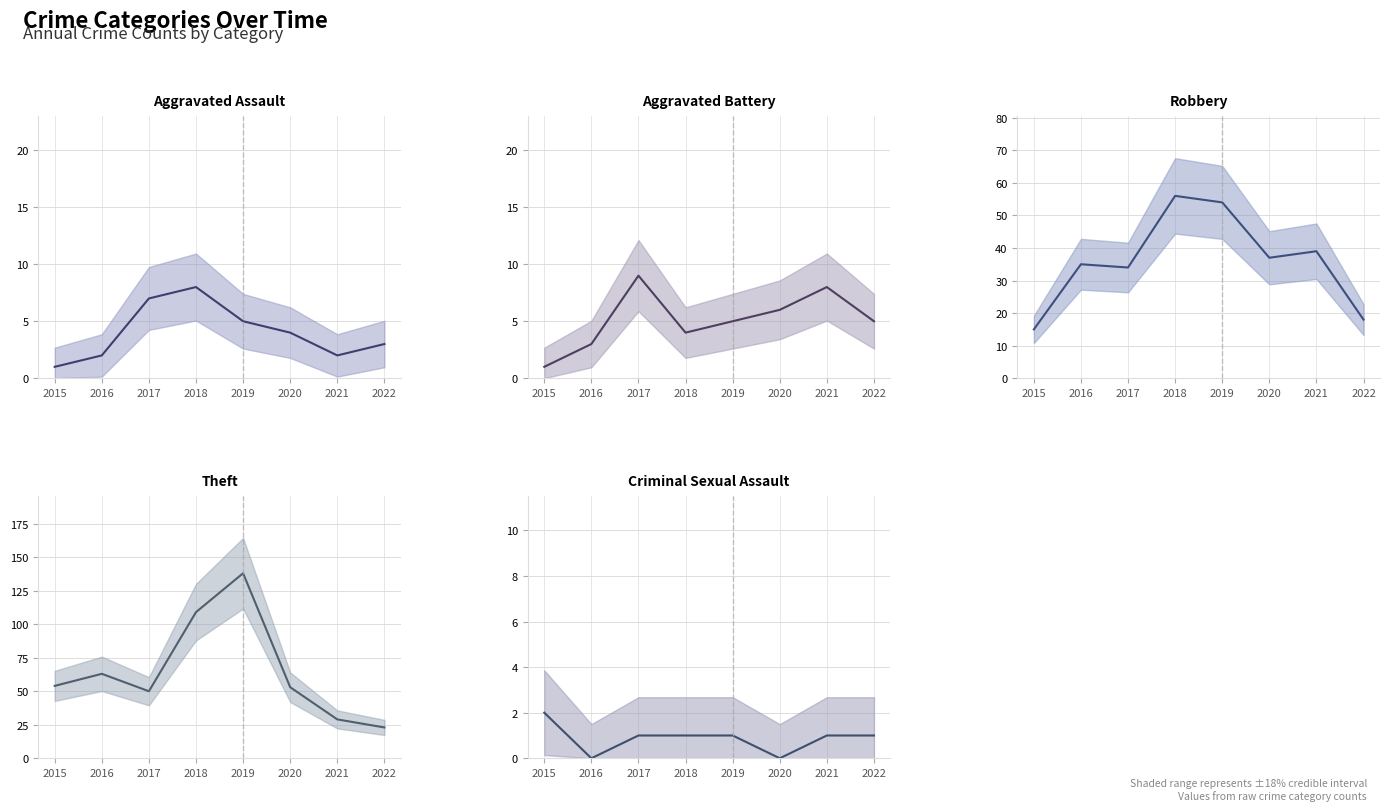

At which label is Robbery (mean) closest to 35?

2016